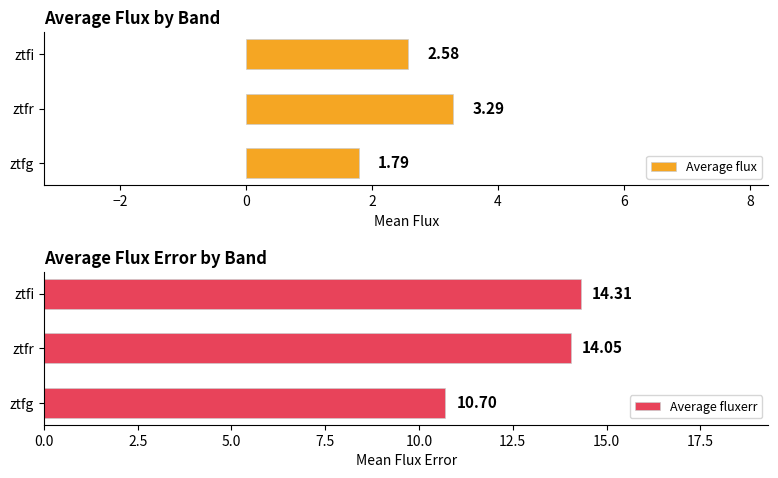

Which series has the largest range (max minus min)?

Average fluxerr